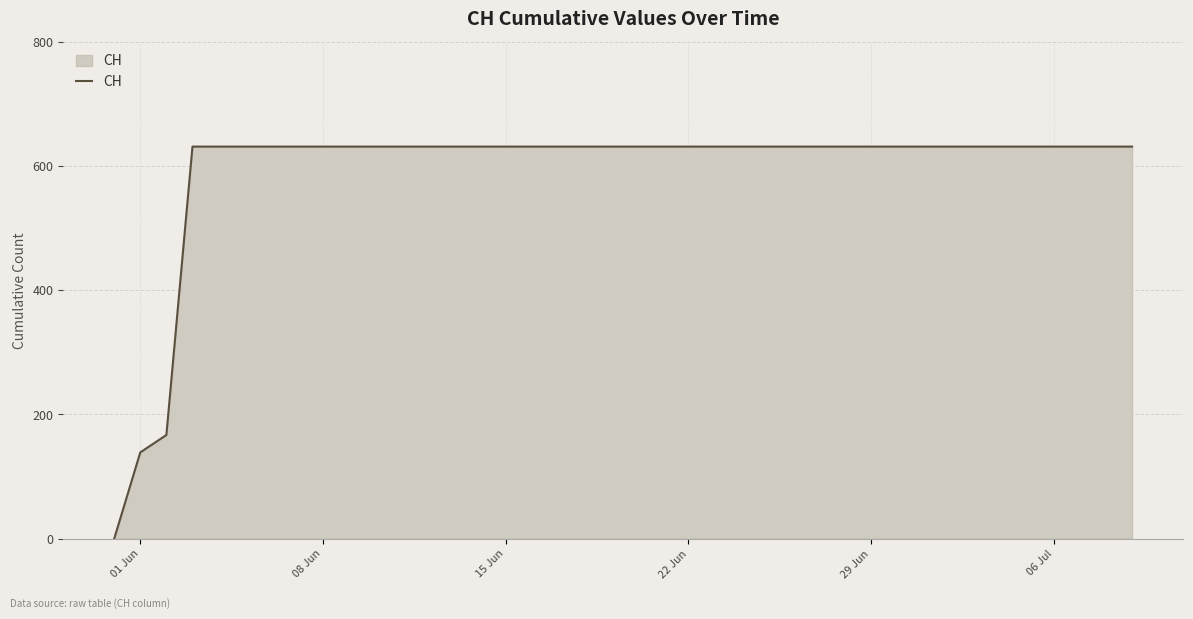

What is the maximum value shown in the chart?

631